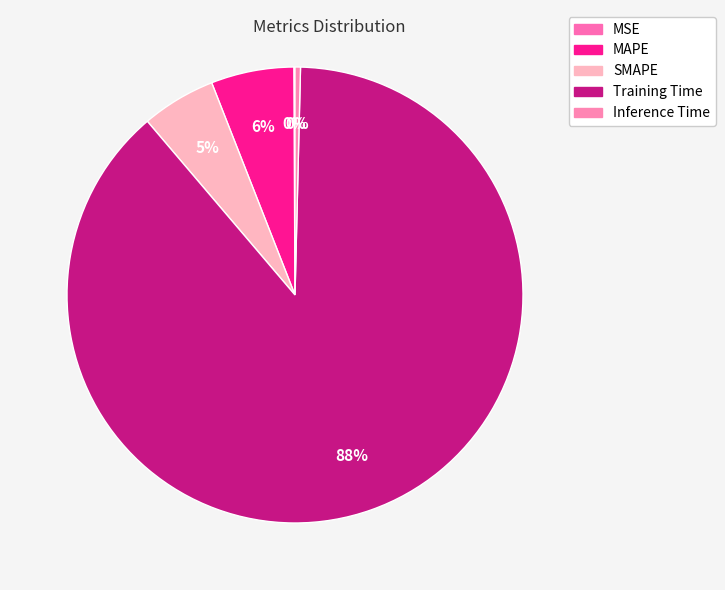

The MSE slice represents 0% of the pie. True or false?

True